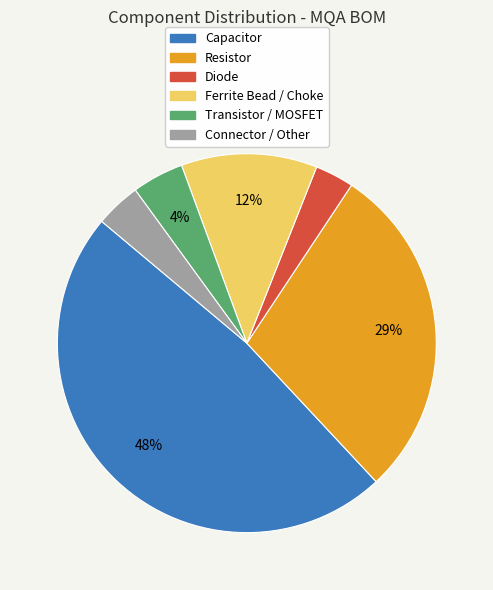

What is the largest slice in the pie chart?

Capacitor